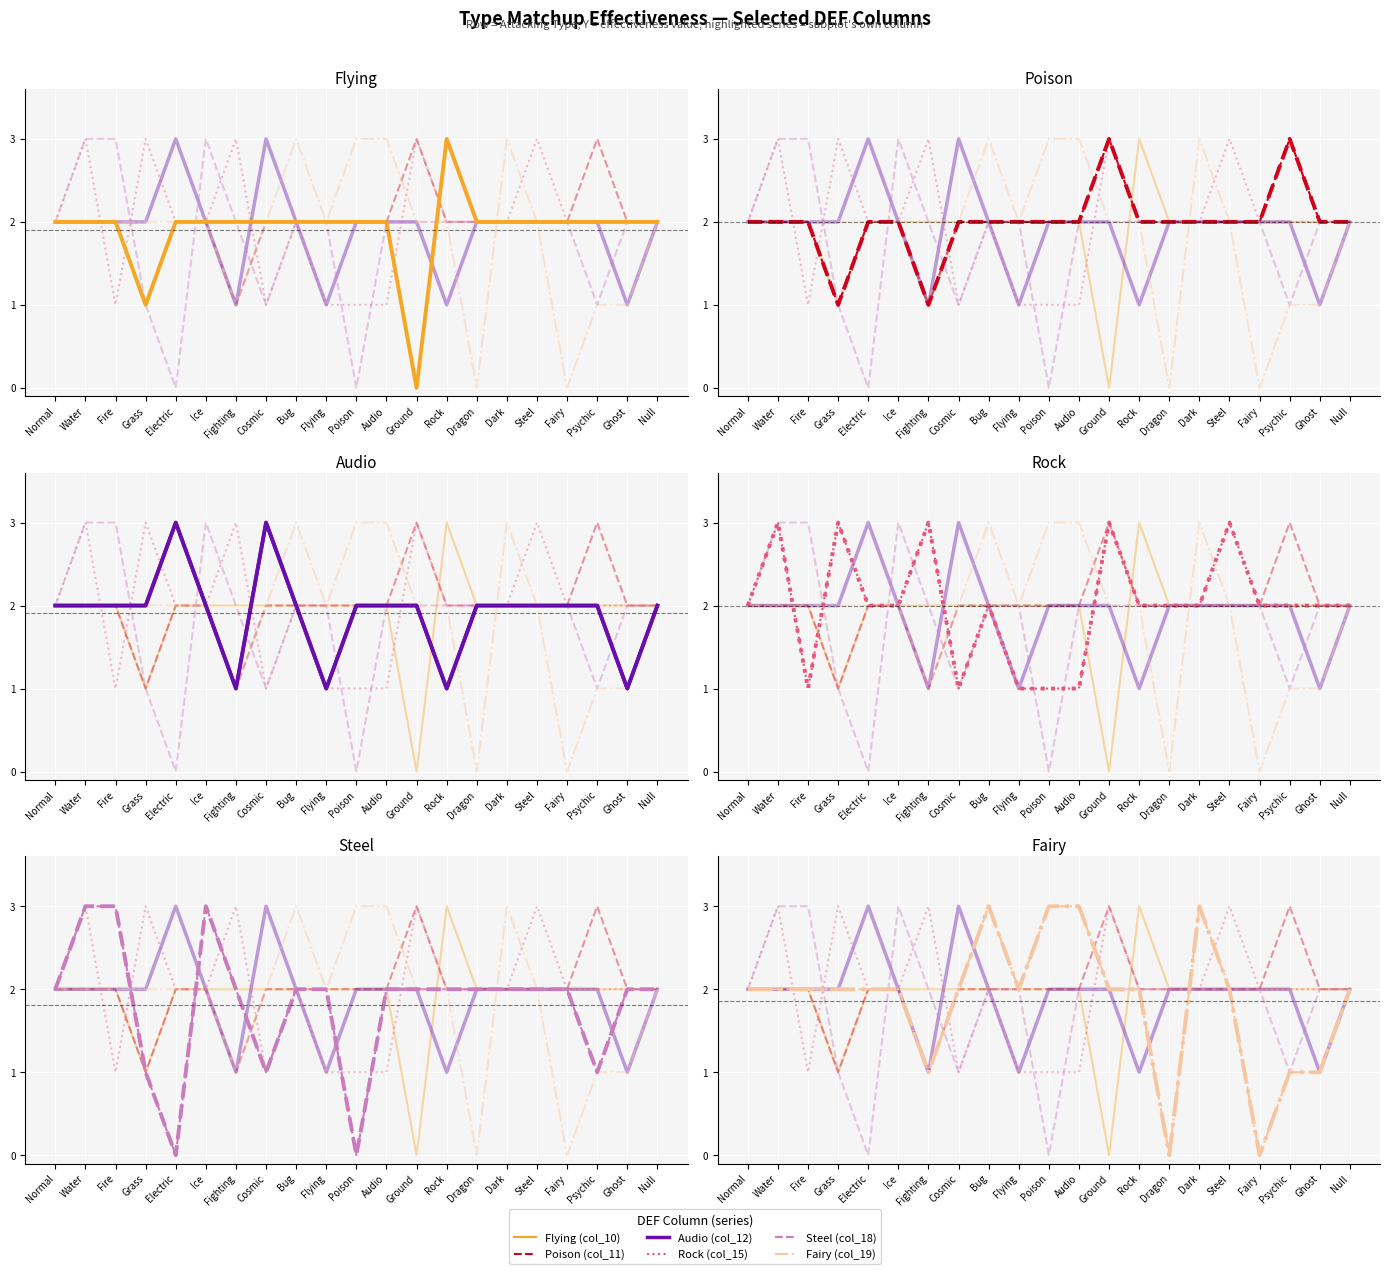

The value of Audio (col_12) at Electric is 1. True or false?

False